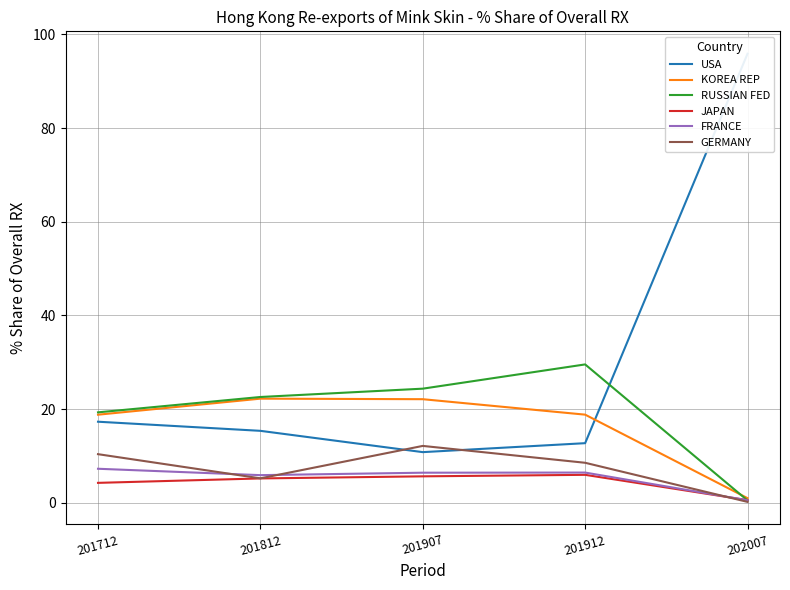

Reading left to right, extract all data points from this chart.

USA: 17.3	15.4	10.8	12.7	95.9
KOREA REP: 18.8	22.2	22.1	18.8	1.0
RUSSIAN FED: 19.3	22.6	24.4	29.5	0.5
JAPAN: 4.3	5.2	5.6	6.0	0.6
FRANCE: 7.3	5.9	6.4	6.5	0.5
GERMANY: 10.4	5.2	12.1	8.5	0.2